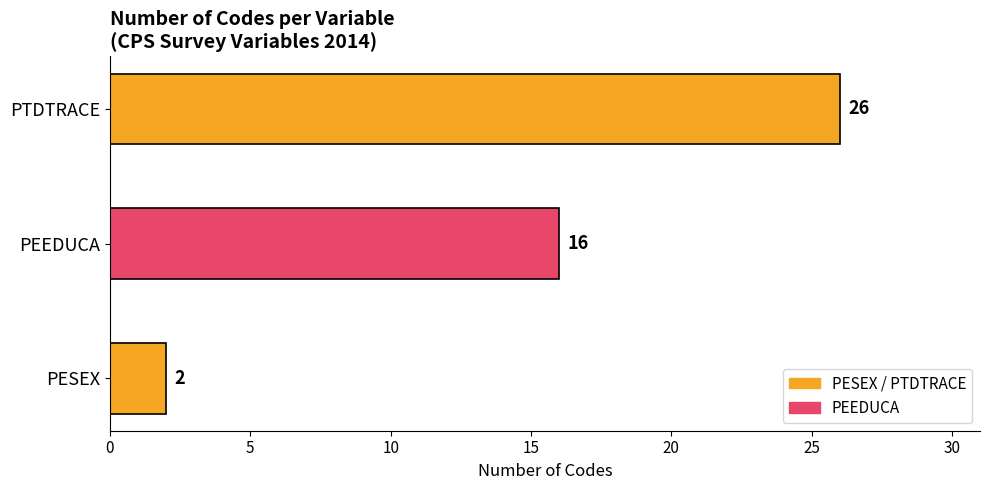

What is the greatest value displayed?

26